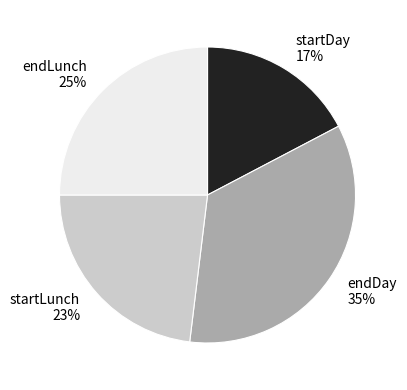

Which slice is the largest?

endDay